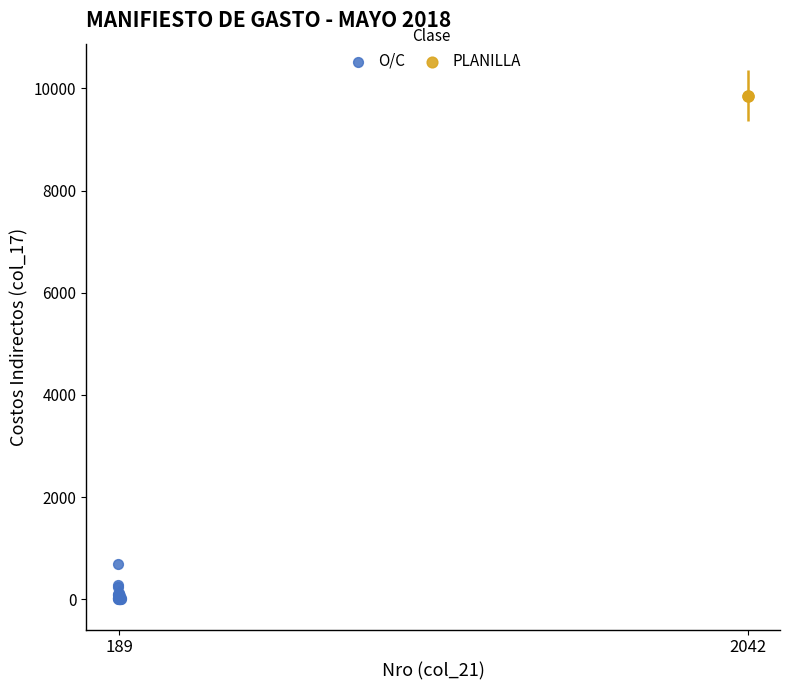

What are all the series names shown in the legend?

O/C, PLANILLA